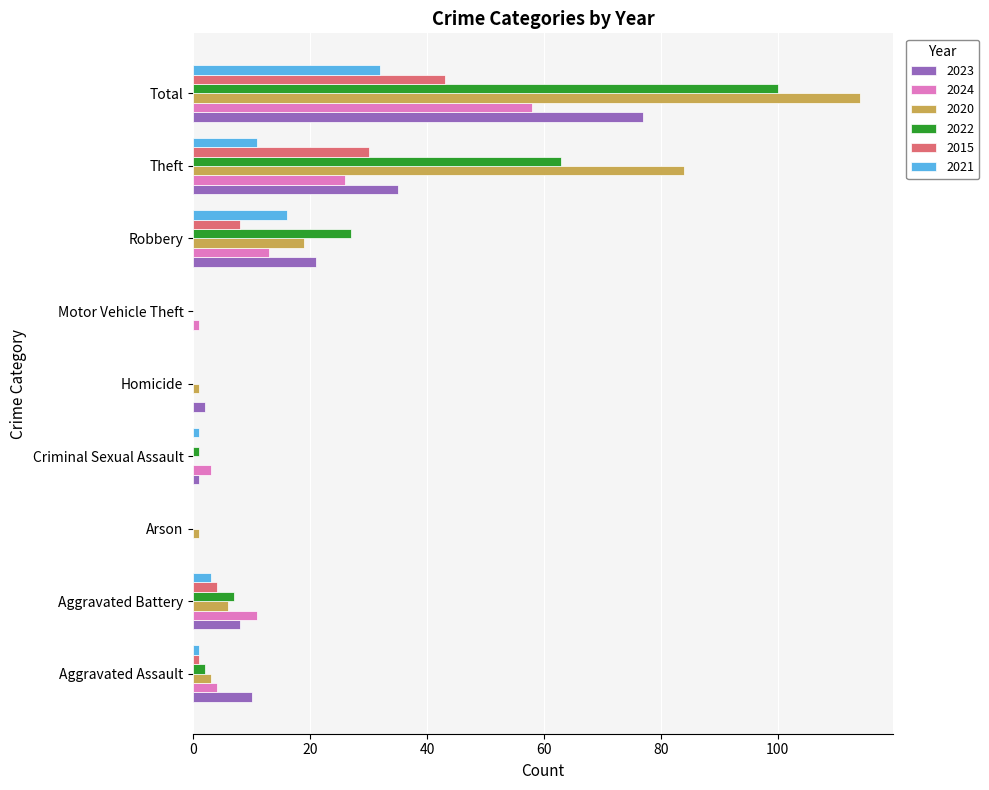

At which category is the sum across all series the highest?

Total